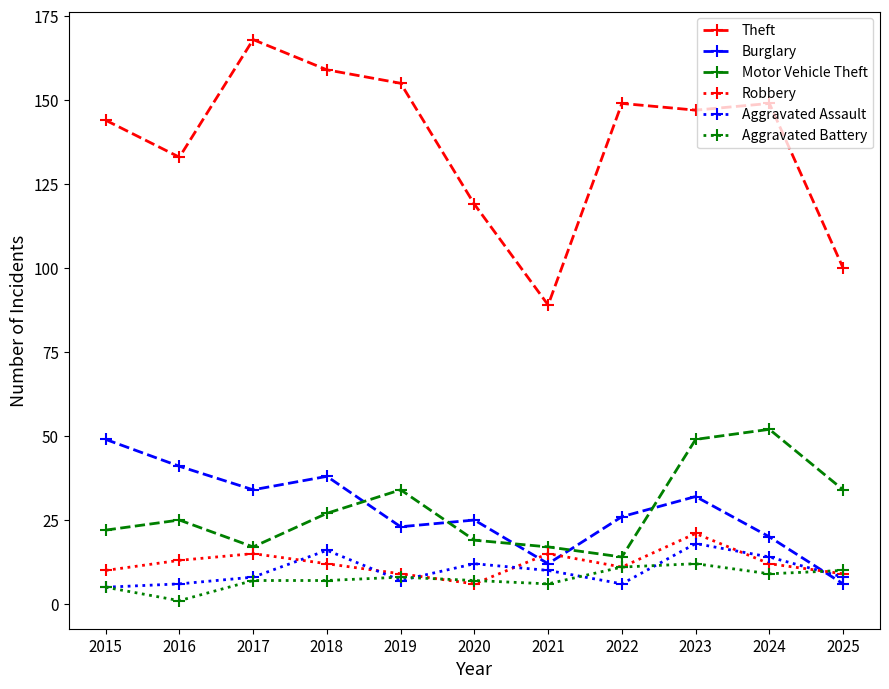

What is the maximum value shown in the chart?

168